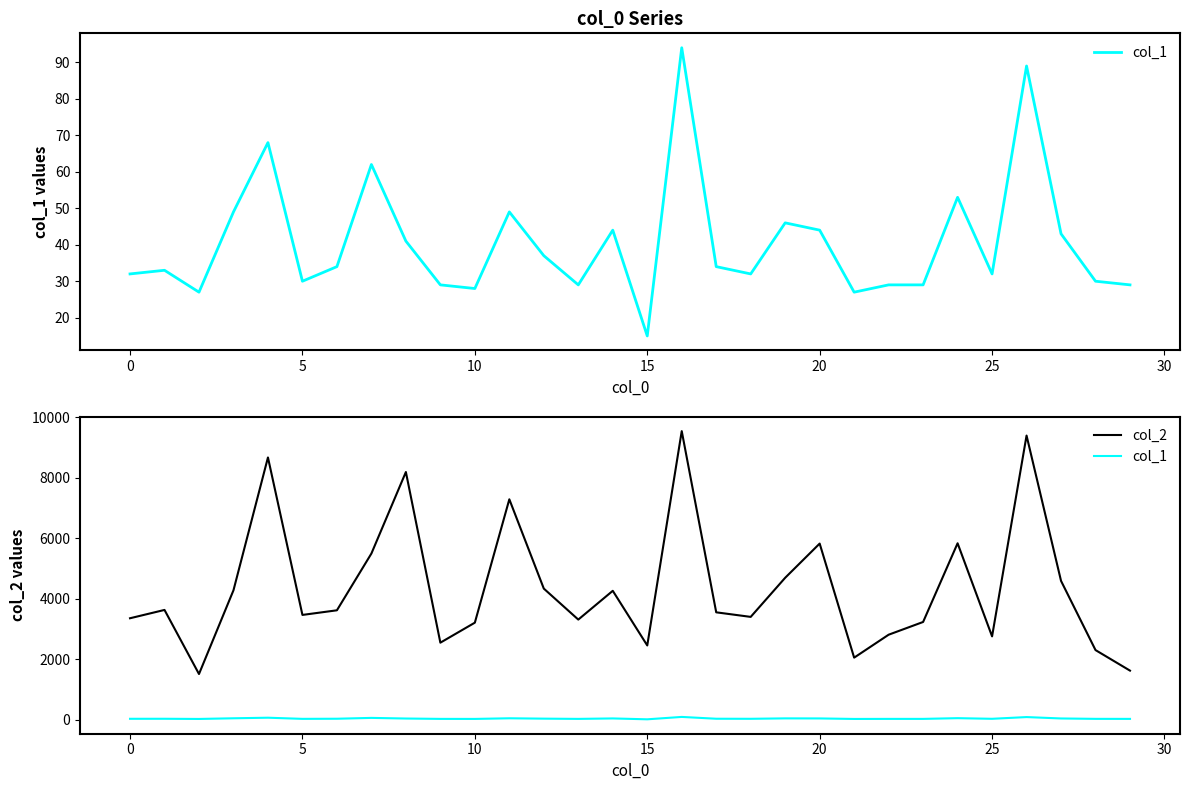

Which category has the lowest value in the col_1 series?

15